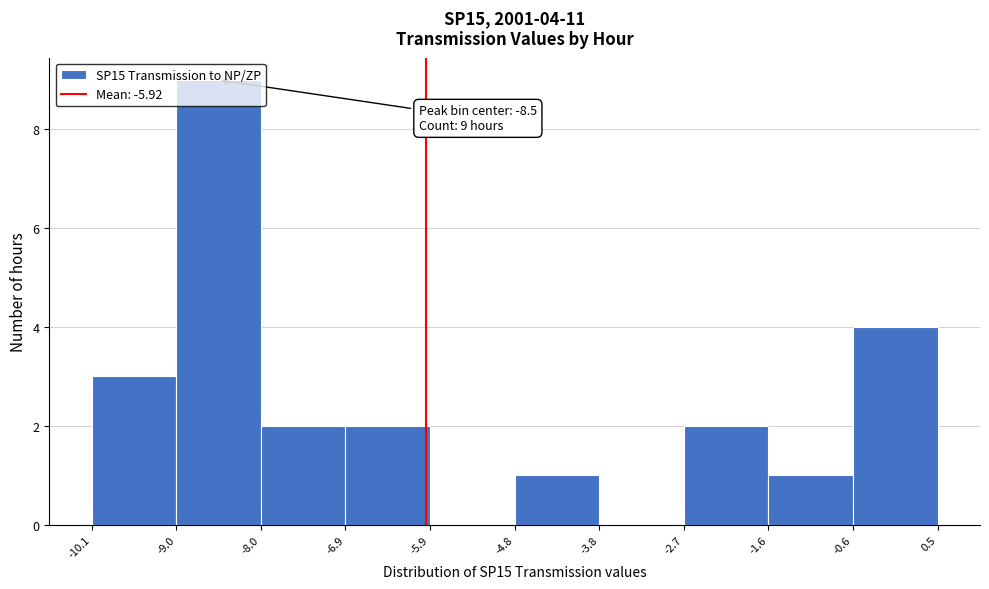

Over which range of the x-axis is the bar tallest?

-9.0 to -8.0